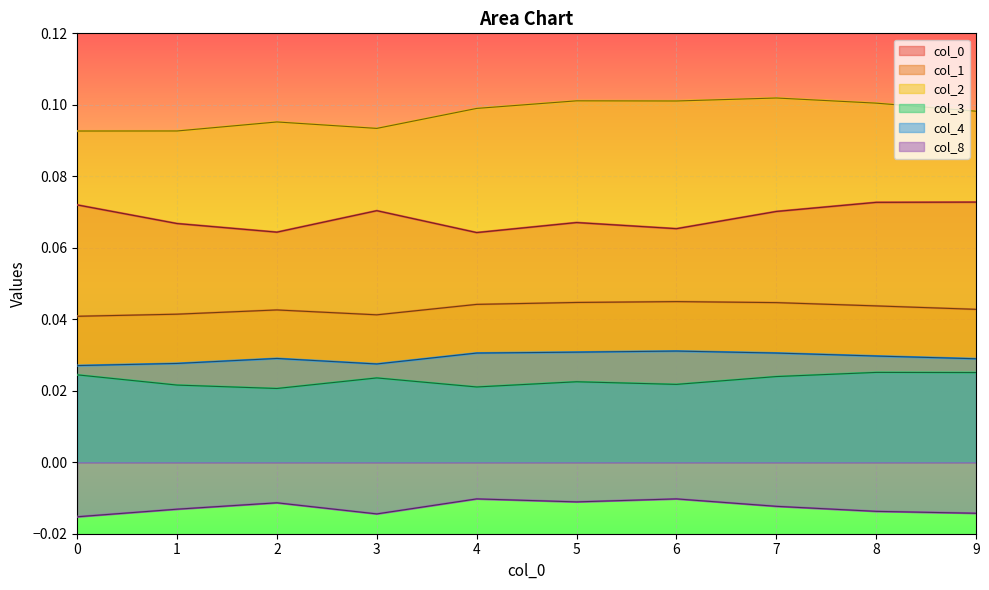

At 3, list the series in order from largest to smallest.

2, 0, 1, 4, 3, 8